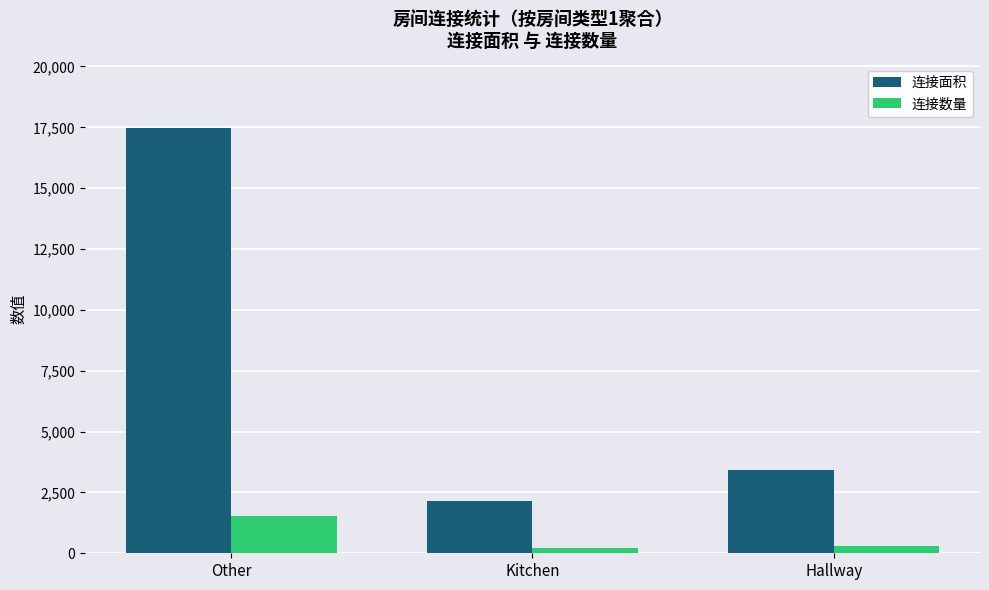

Rank the series by their average value, from highest to lowest.

连接面积, 连接数量